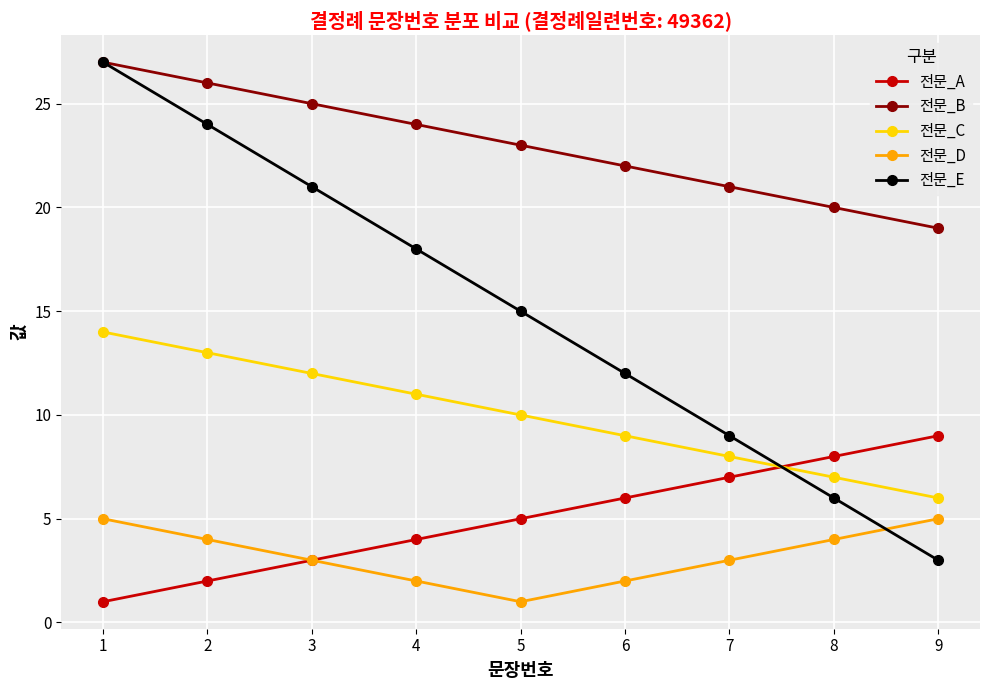

Which series has the widest spread of values?

전문_E